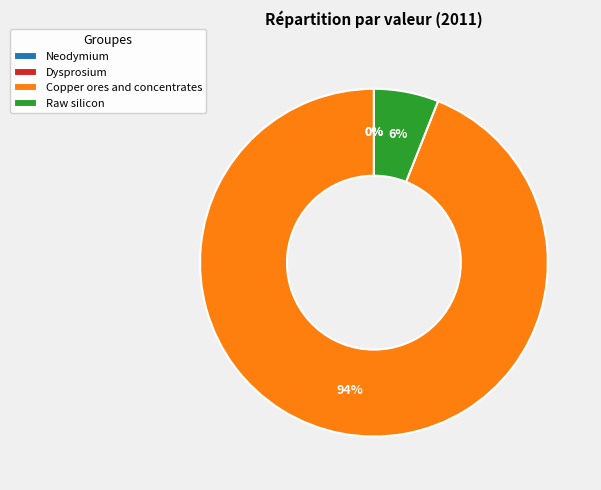

To the nearest percent, what is the combined percentage of Raw silicon and Copper ores and concentrates?

100%